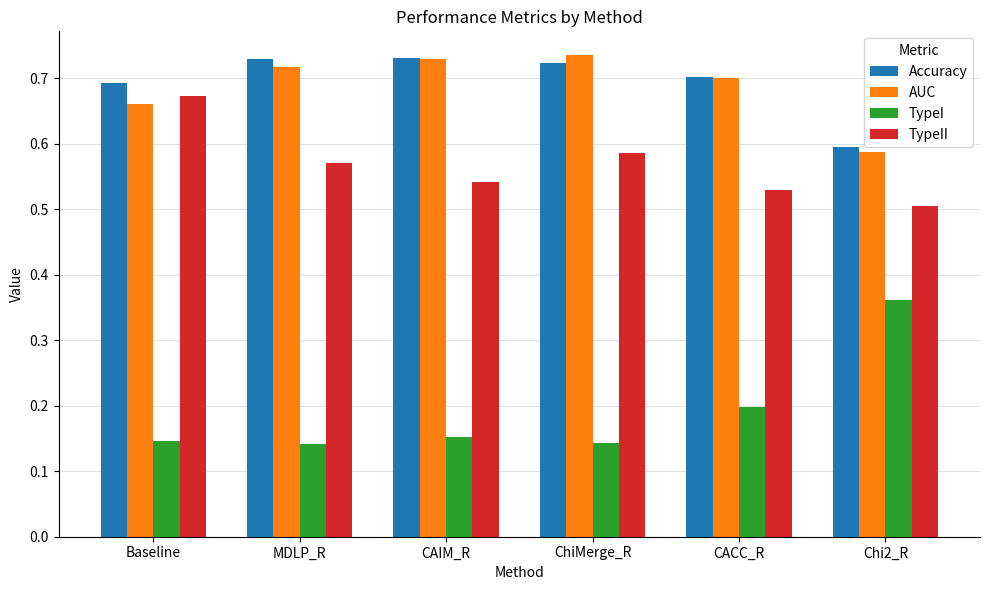

What is the total value across all series at CACC_R?

2.1